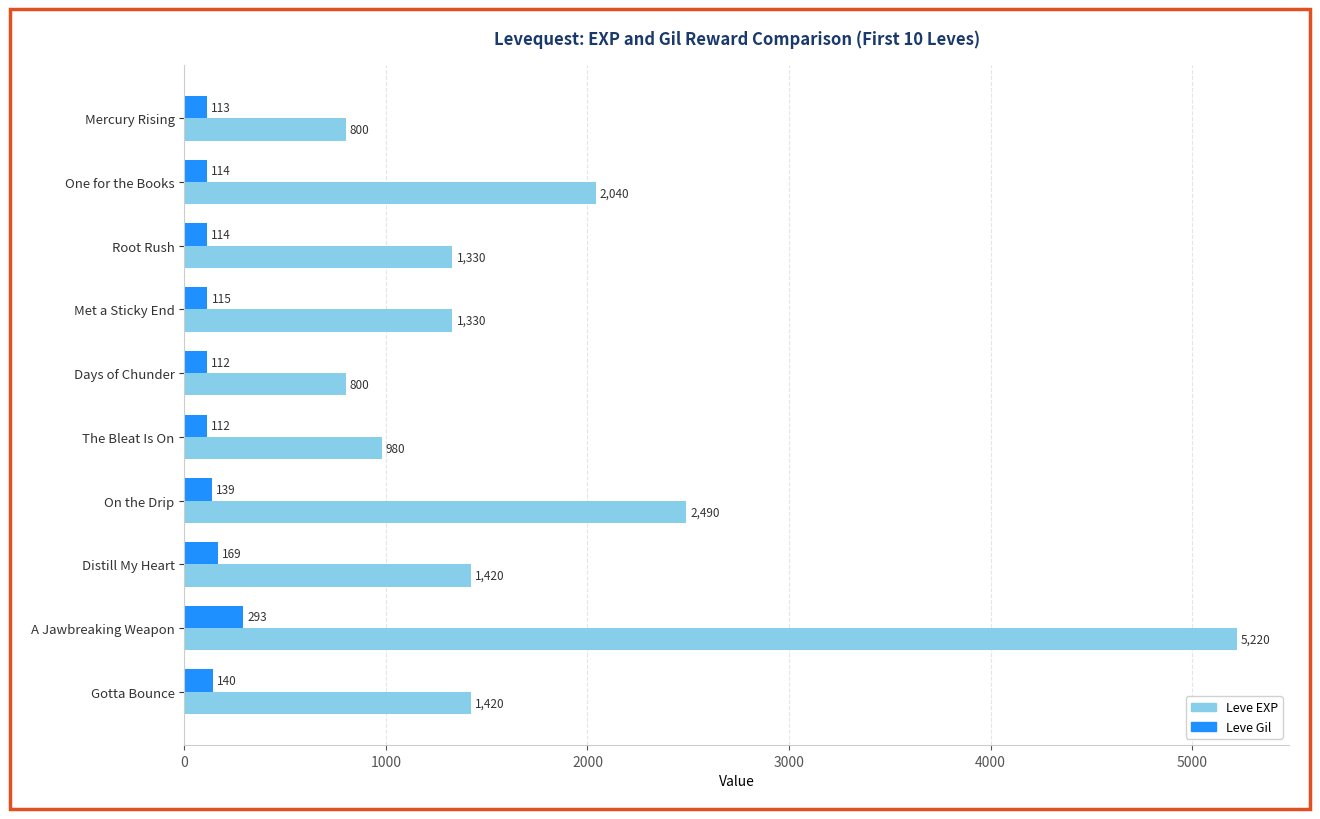

The value of Leve EXP at Gotta Bounce is 1420. True or false?

True